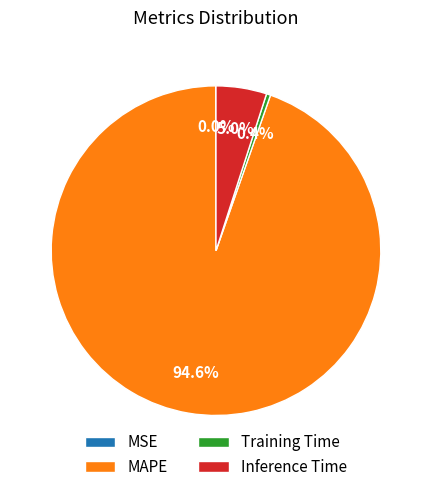

Between Inference Time and MAPE, which is larger?

MAPE